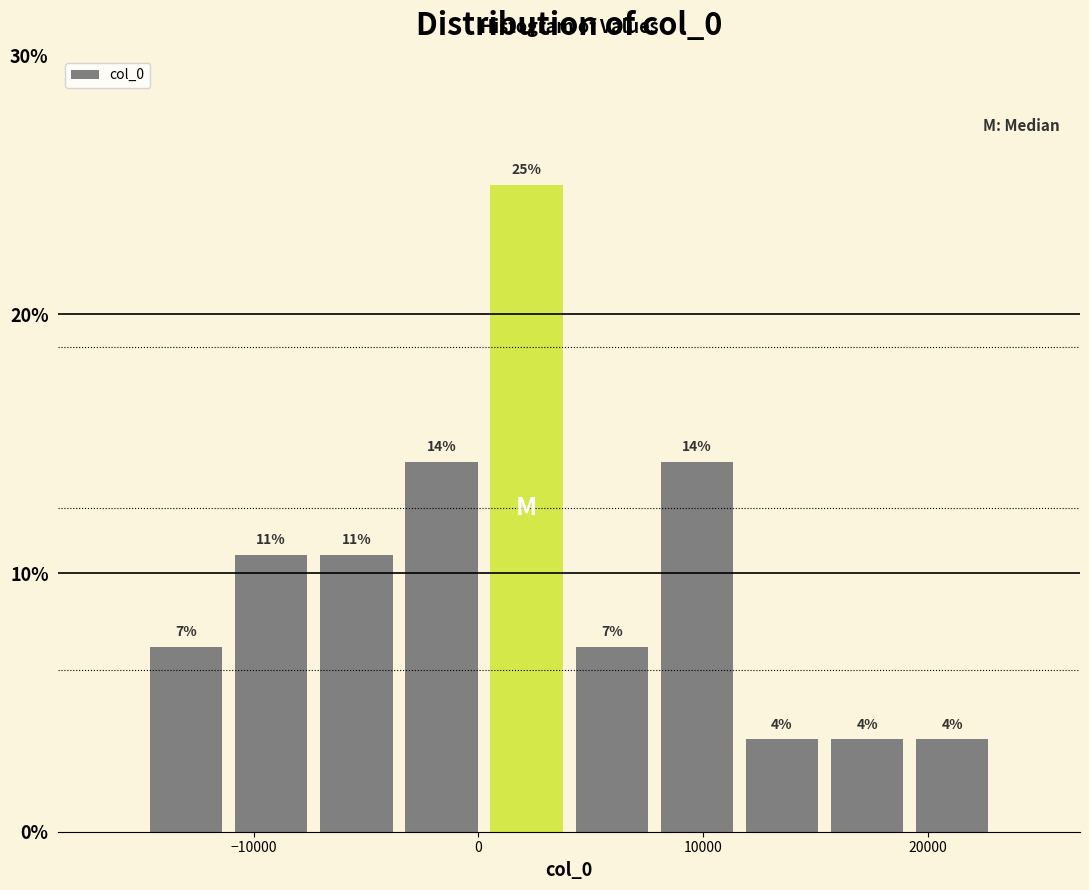

Read against the x-axis, roughly where is the centre of the tallest bar?

2000